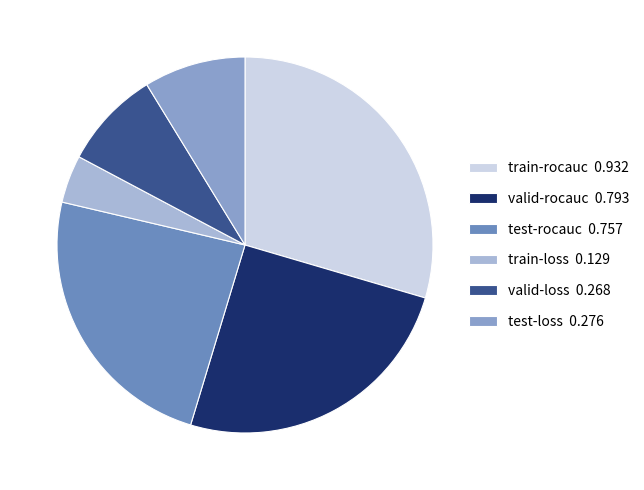

What is the largest slice in the pie chart?

train-rocauc